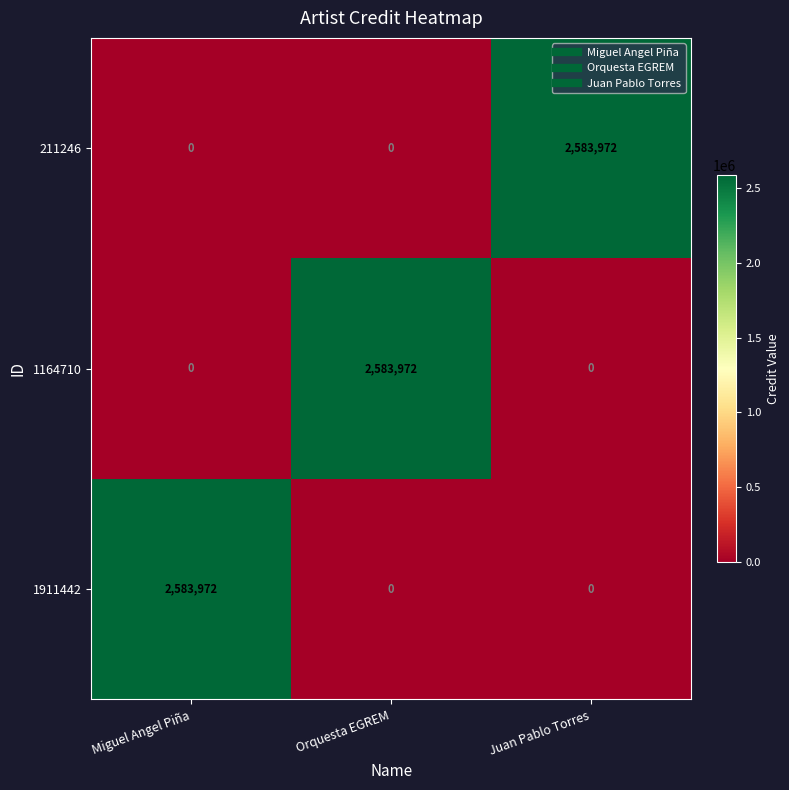

How many data points in 1911442 are above 0?

1